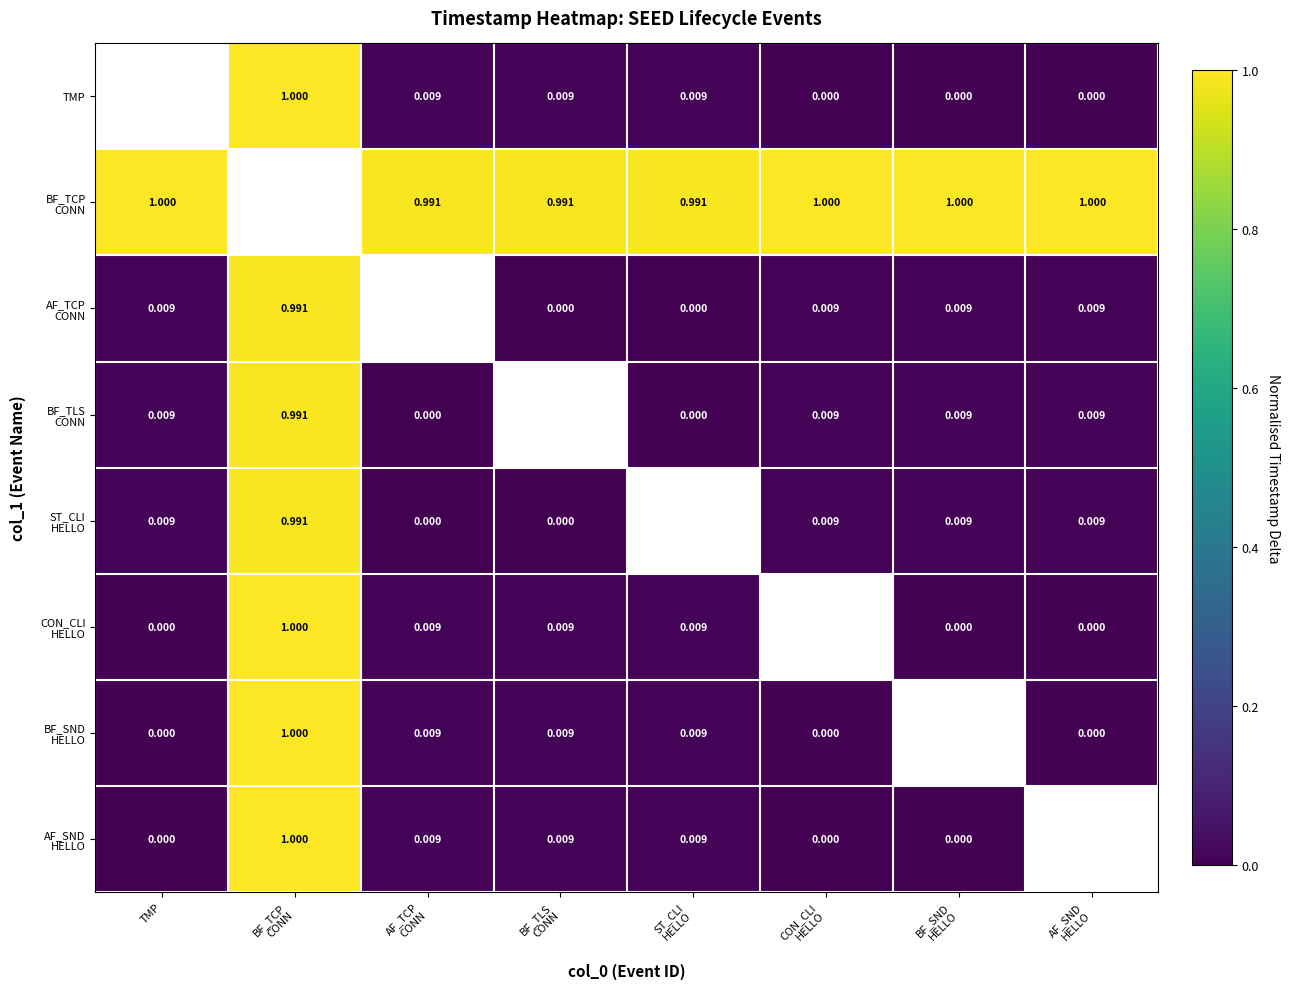

What is the spread (max minus min) of values at CON_CLI
HELLO?

1.0